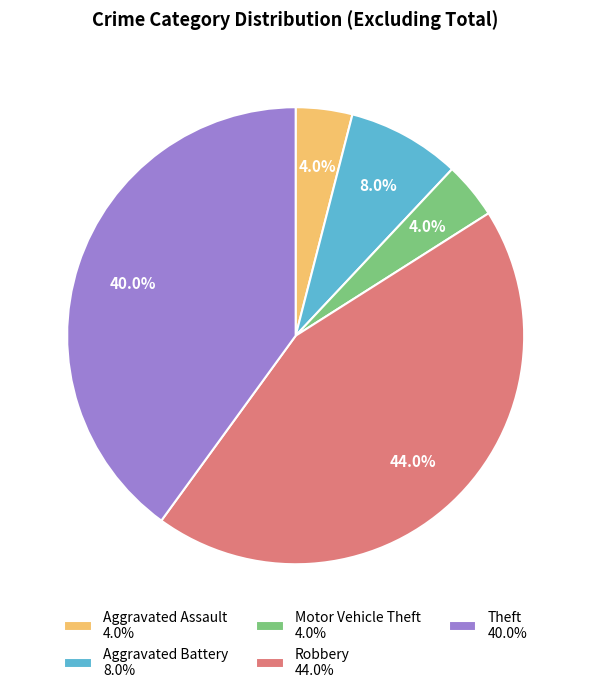

Which category has the biggest portion of the pie?

Robbery